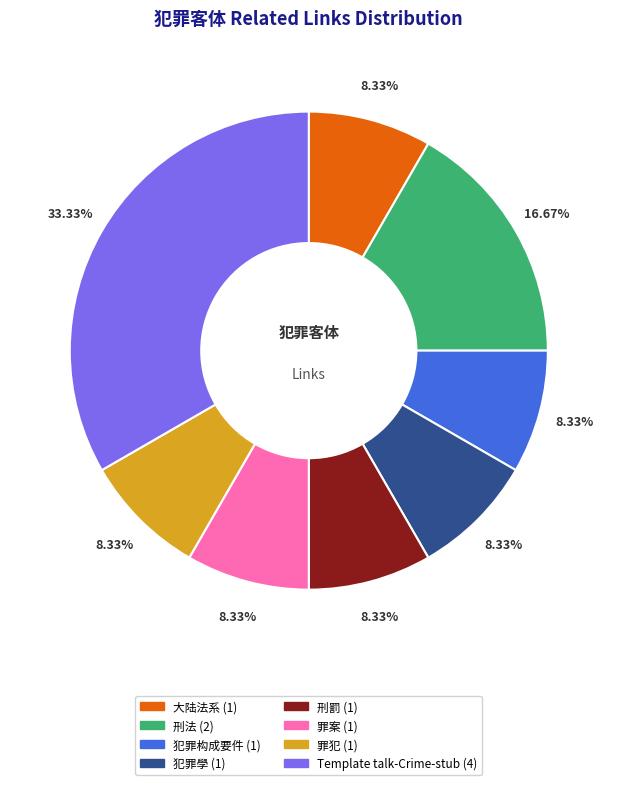

What percentage is the 罪案 slice, to the nearest percent?

8%